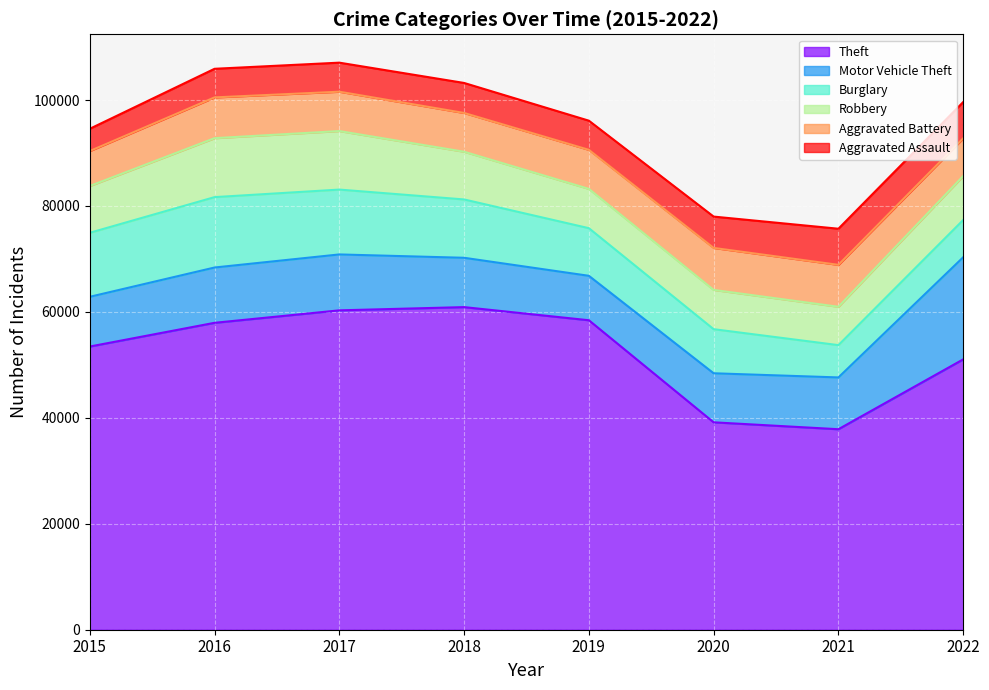

What is the sum of the Robbery values at 2018 and 2022?

17311